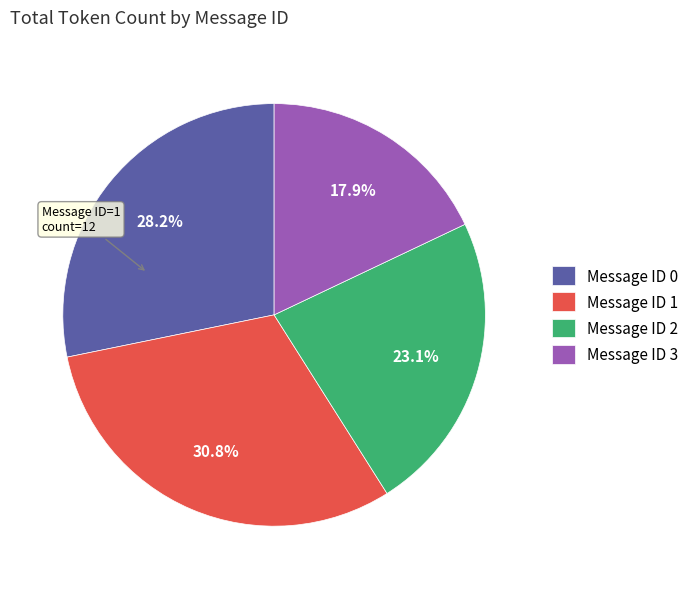

Do Message ID 3 and Message ID 2 together represent more than half of the pie?

No